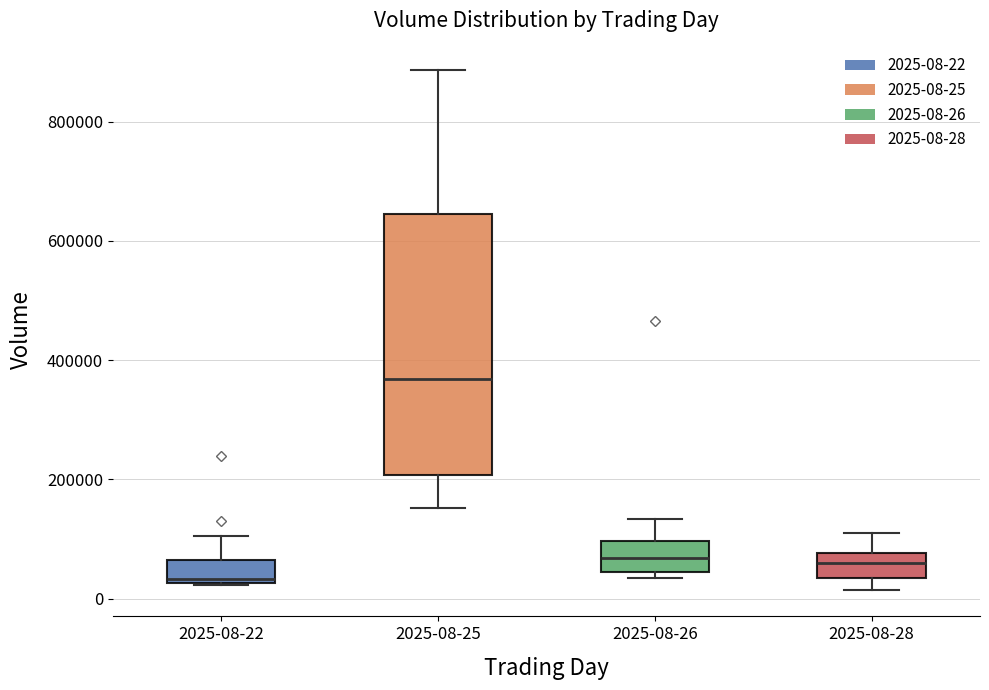

Comparing the boxes themselves (not the whiskers), which one is the tallest?

2025-08-25